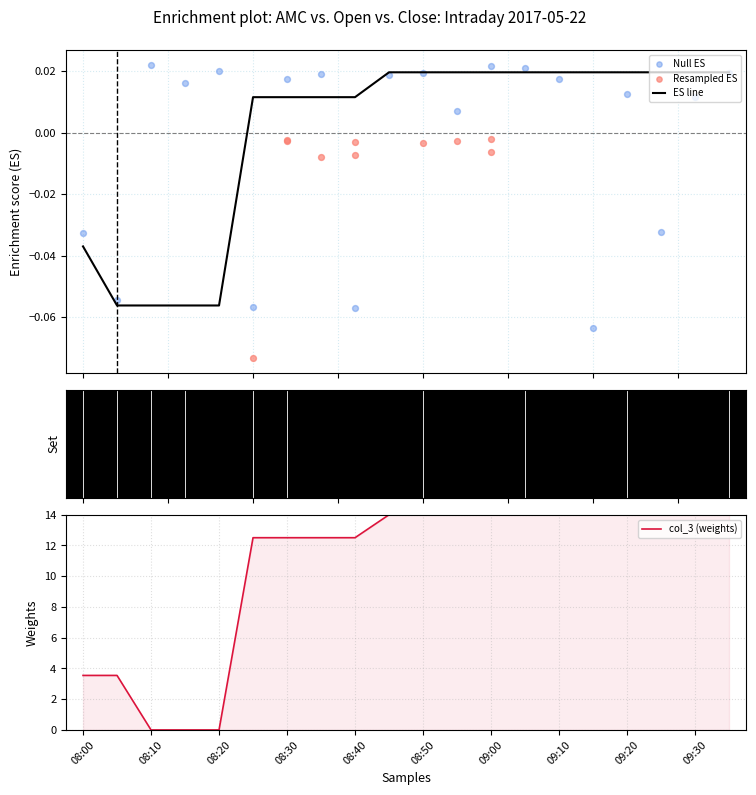

The value of col_3 (weights) at 08:50 is 14.0. True or false?

True